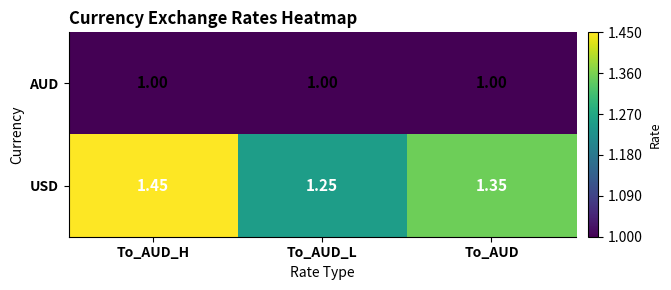

Rank the categories by USD value from lowest to highest.

To_AUD_L, To_AUD, To_AUD_H